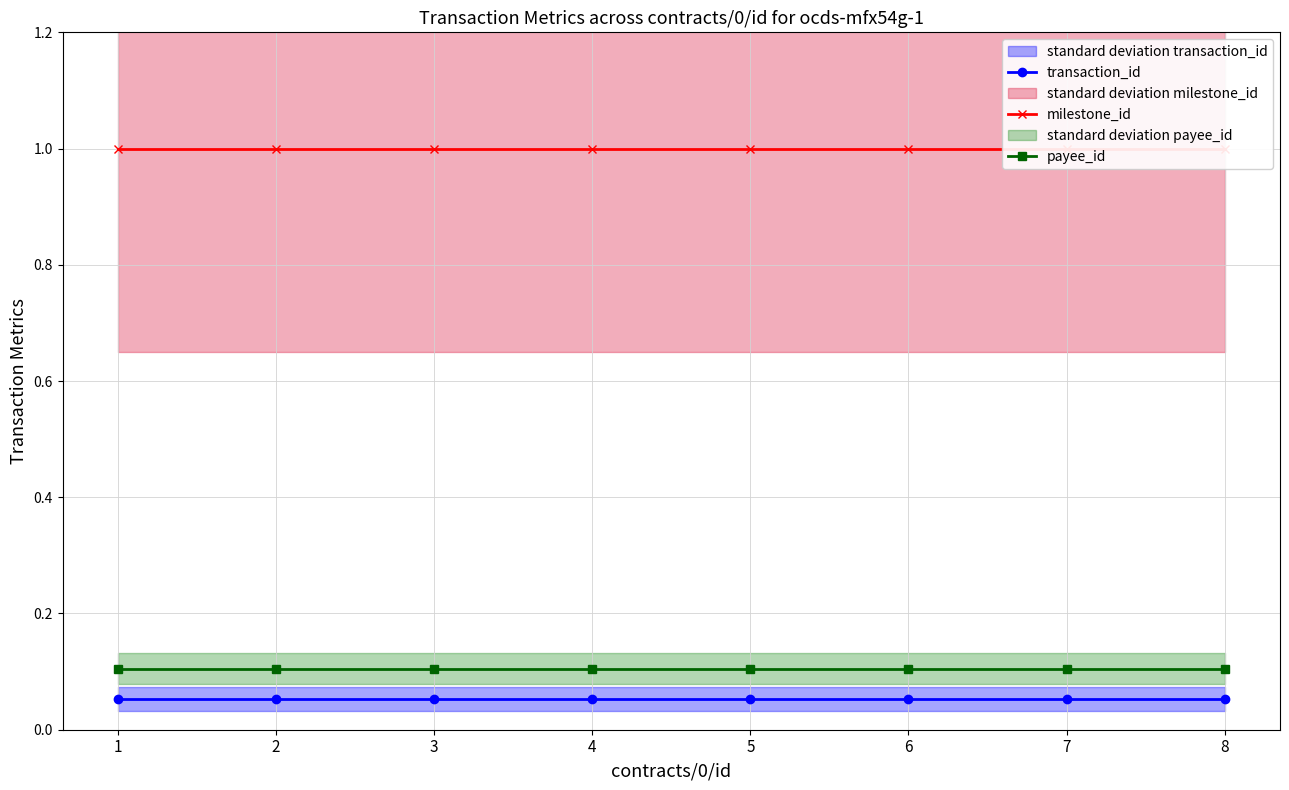

What is the spread (max minus min) of values at 8?

0.9